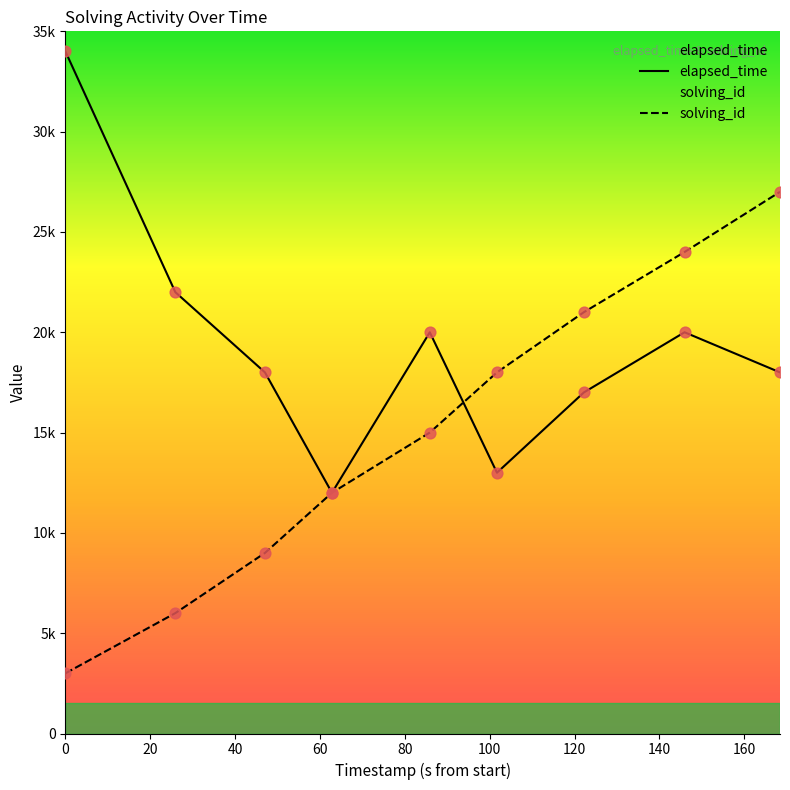

What are all the series names shown in the legend?

elapsed_time, solving_id